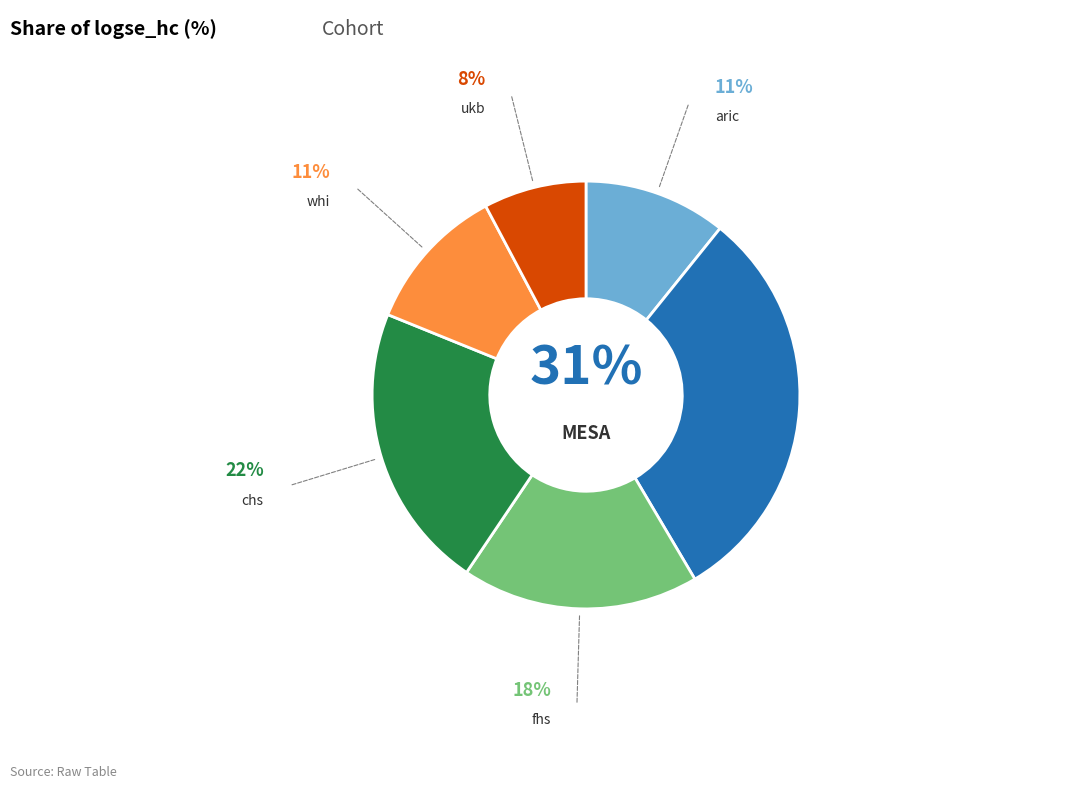

How many segments does this pie chart have?

6